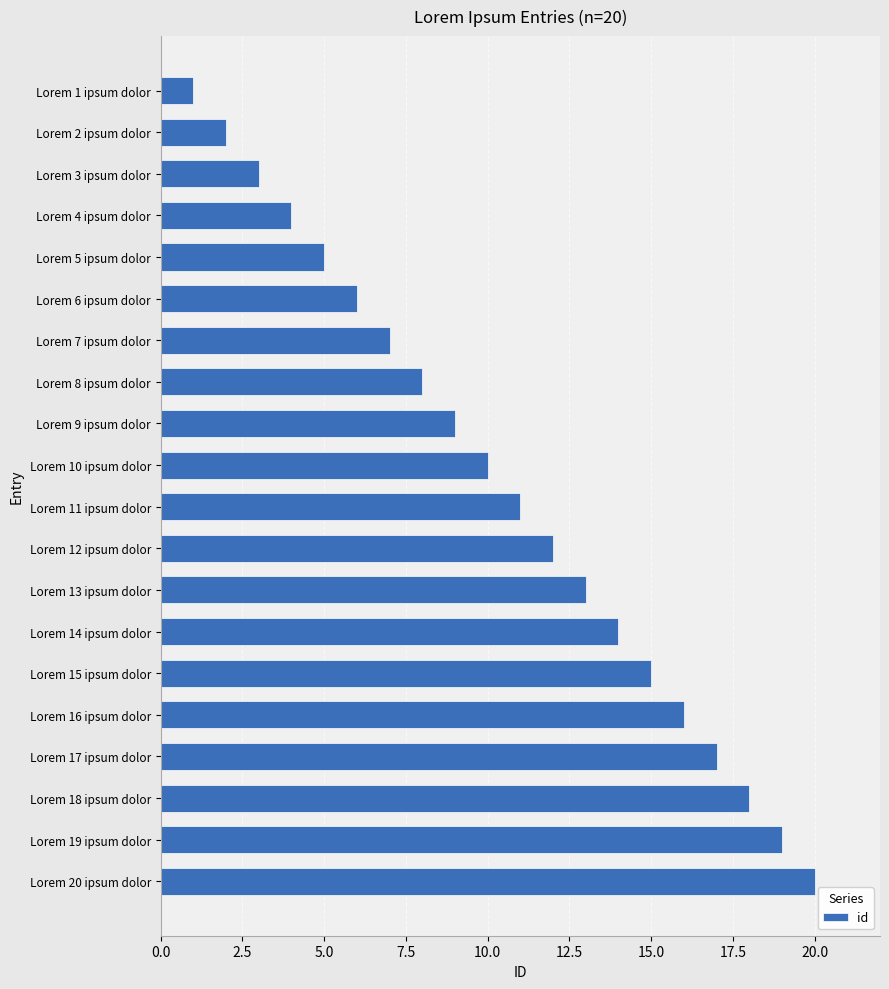

Rank the categories by value from lowest to highest.

Lorem 1 ipsum dolor, Lorem 2 ipsum dolor, Lorem 3 ipsum dolor, Lorem 4 ipsum dolor, Lorem 5 ipsum dolor, Lorem 6 ipsum dolor, Lorem 7 ipsum dolor, Lorem 8 ipsum dolor, Lorem 9 ipsum dolor, Lorem 10 ipsum dolor, Lorem 11 ipsum dolor, Lorem 12 ipsum dolor, Lorem 13 ipsum dolor, Lorem 14 ipsum dolor, Lorem 15 ipsum dolor, Lorem 16 ipsum dolor, Lorem 17 ipsum dolor, Lorem 18 ipsum dolor, Lorem 19 ipsum dolor, Lorem 20 ipsum dolor